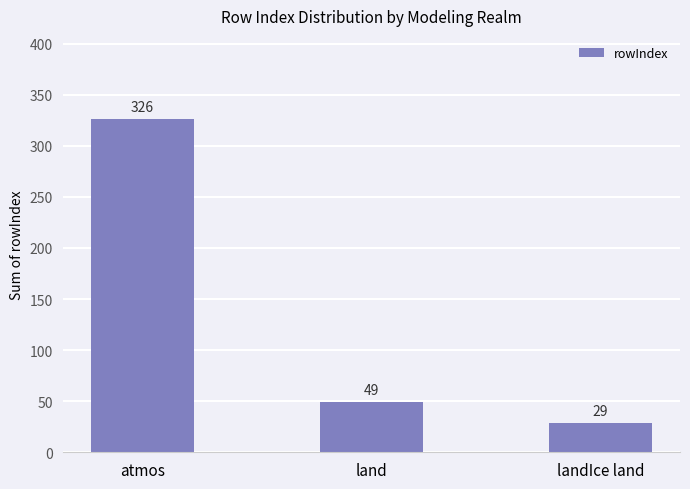

List the labels in order of value, smallest first.

landIce land, land, atmos